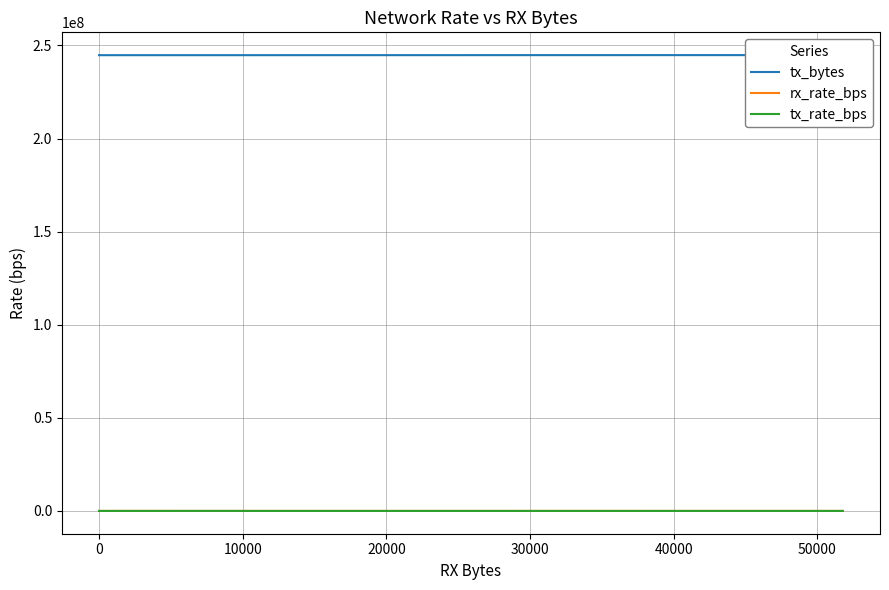

Which series has the largest total across all categories?

tx_bytes